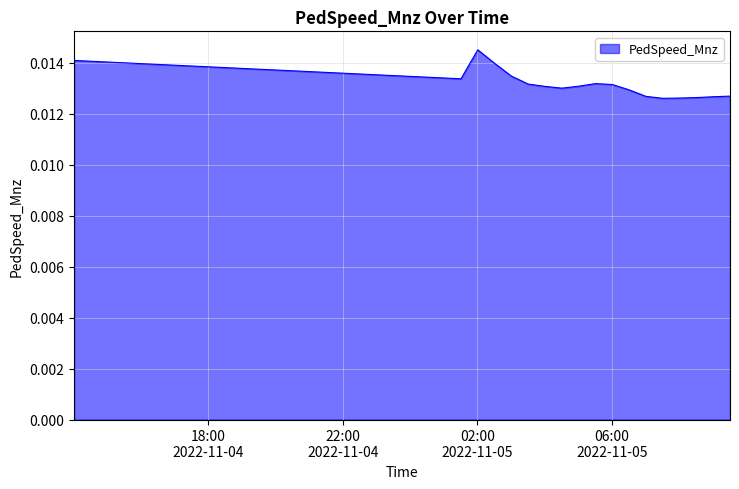

What is the label of the 22nd point from the left?

2022-11-05 00:31:00